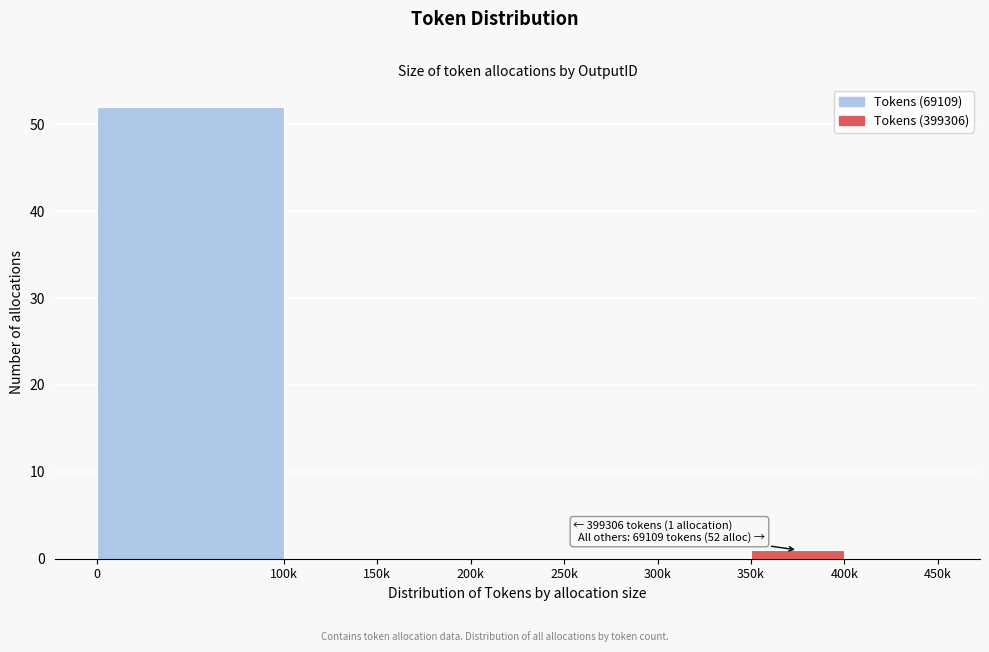

Reading left to right, transcribe all the data shown in this chart.

0=52	100k=0	150k=0	200k=0	250k=0	300k=0	350k=1	400k=0